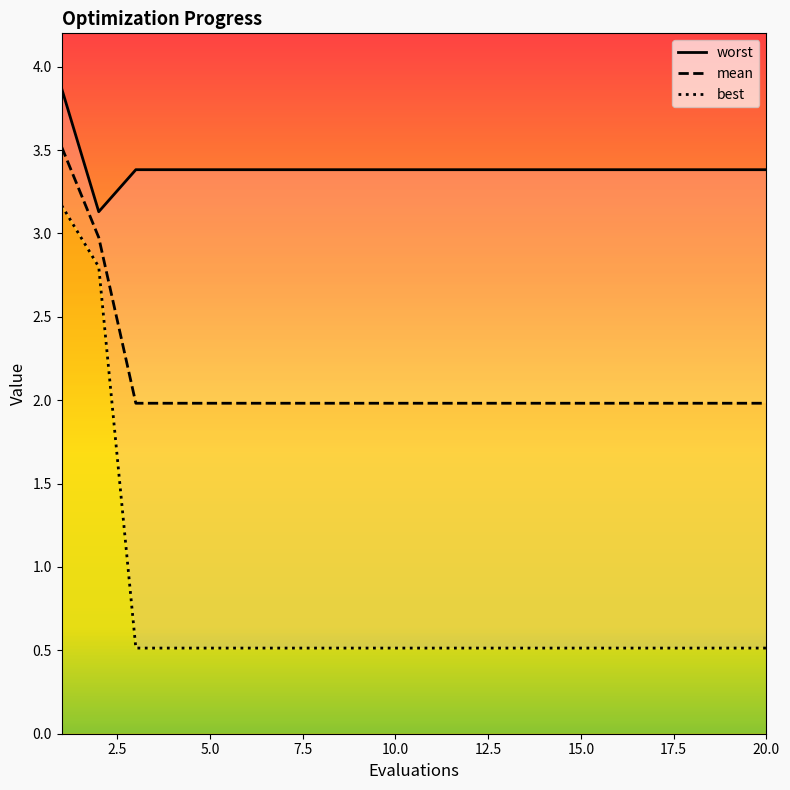

True or false: best has more than 0 interior local peaks.

False